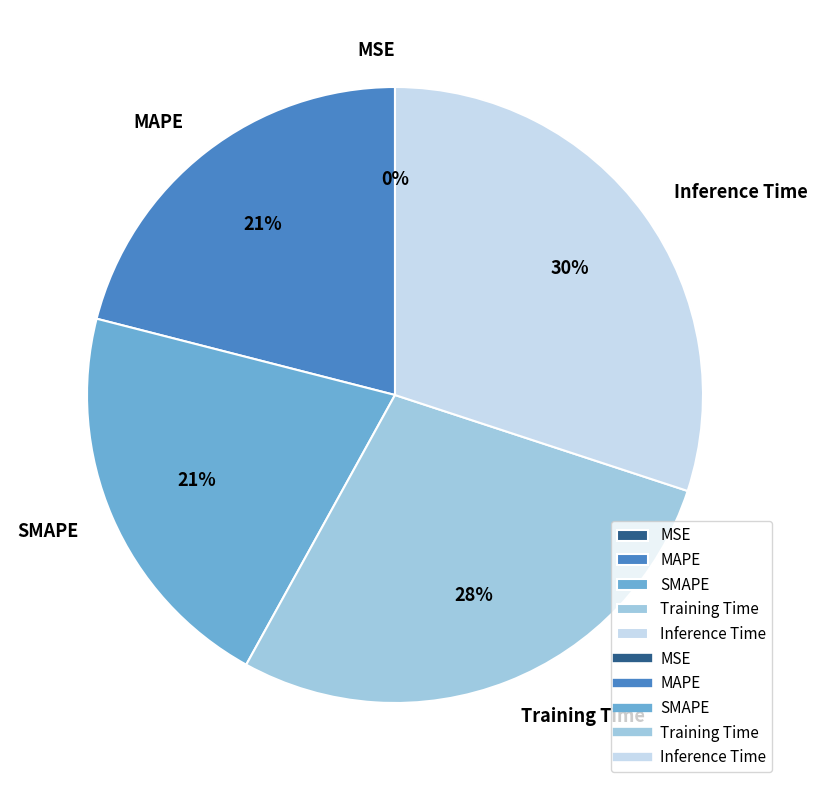

To the nearest percent, what is the difference between the MAPE and Training Time slice percentages?

7%